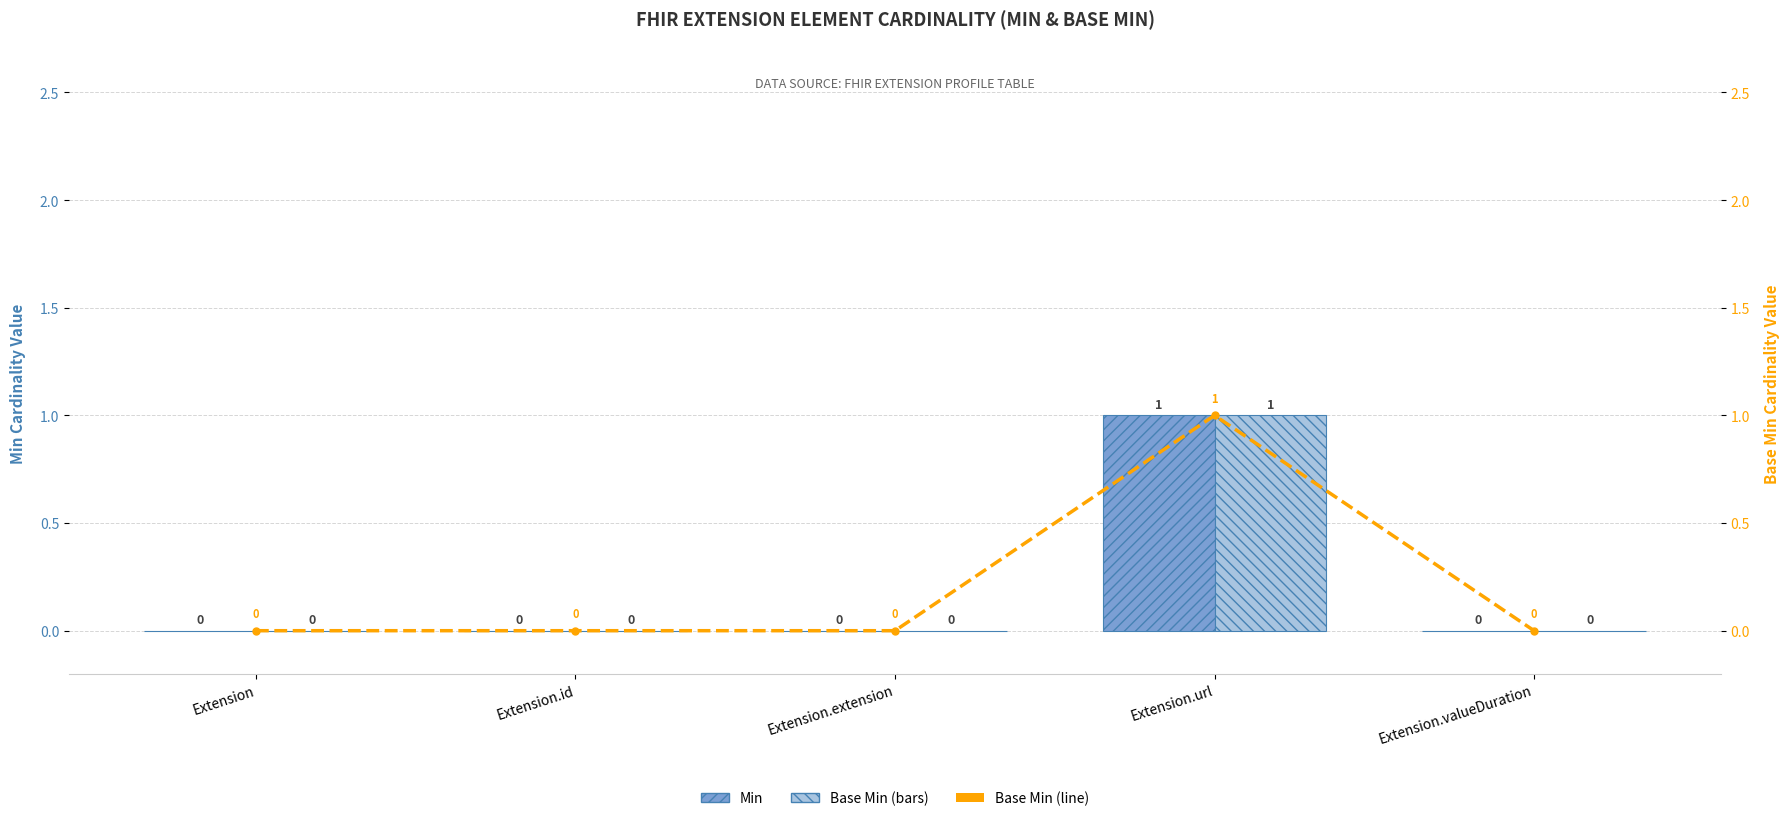

How many values in the Min series exceed 0?

1